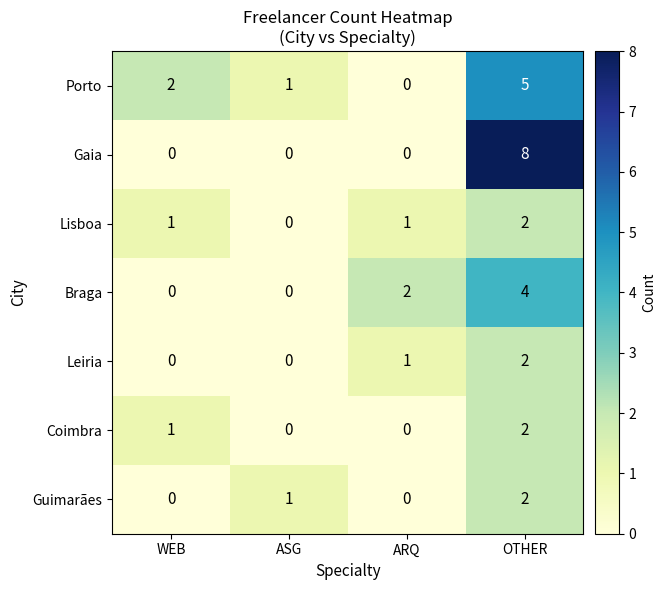

Count the Lisboa values in the range 1 to 2.

3